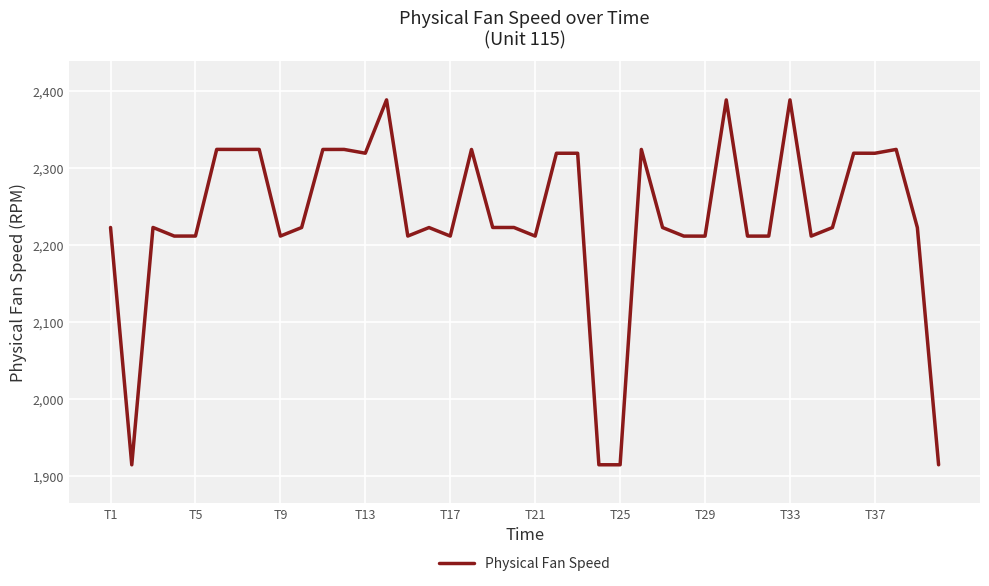

How many series are shown in this chart?

1